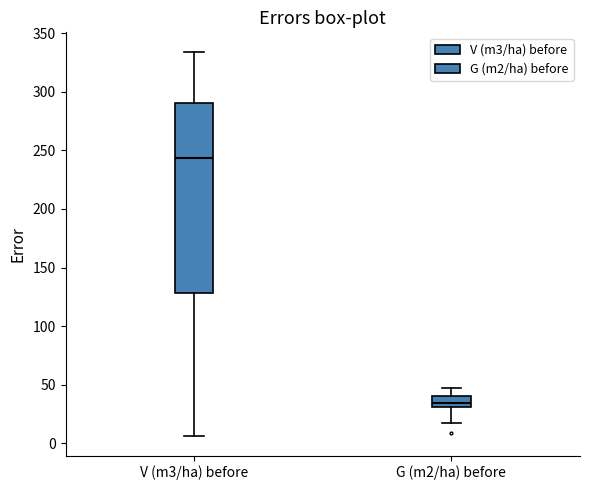

Comparing the boxes themselves (not the whiskers), which one is the tallest?

V (m3/ha) before